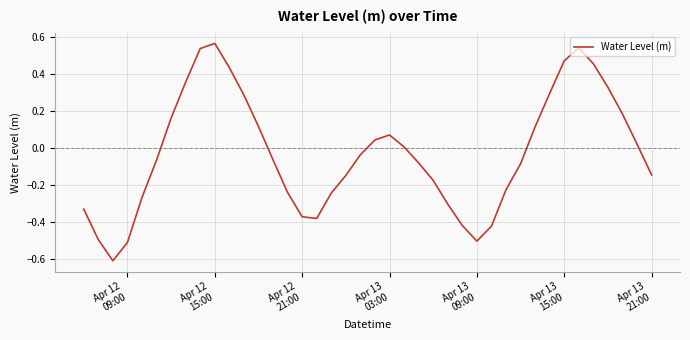

What is the minimum value shown in the chart?

-0.6